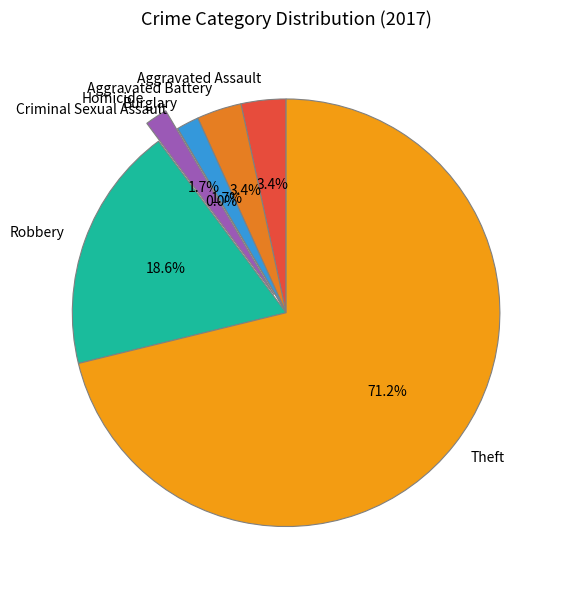

Rank the categories by value from lowest to highest.

Criminal Sexual Assault, Burglary, Homicide, Aggravated Assault, Aggravated Battery, Robbery, Theft